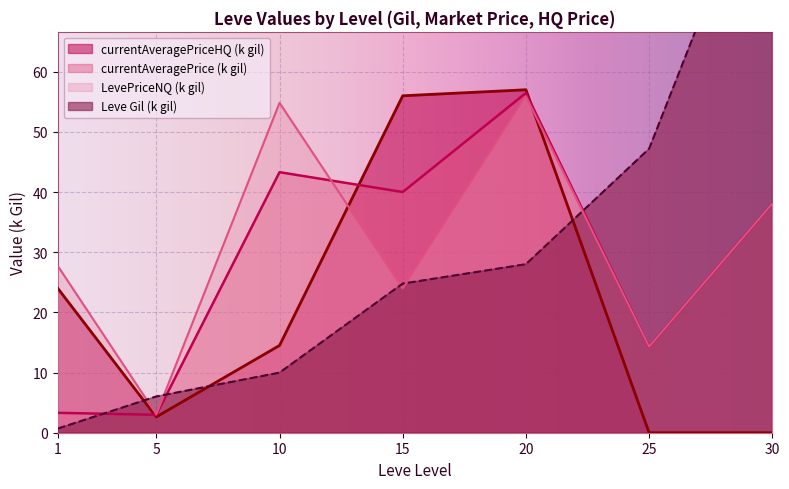

How many intersections are there between currentAveragePrice and LevePriceHQ?

3